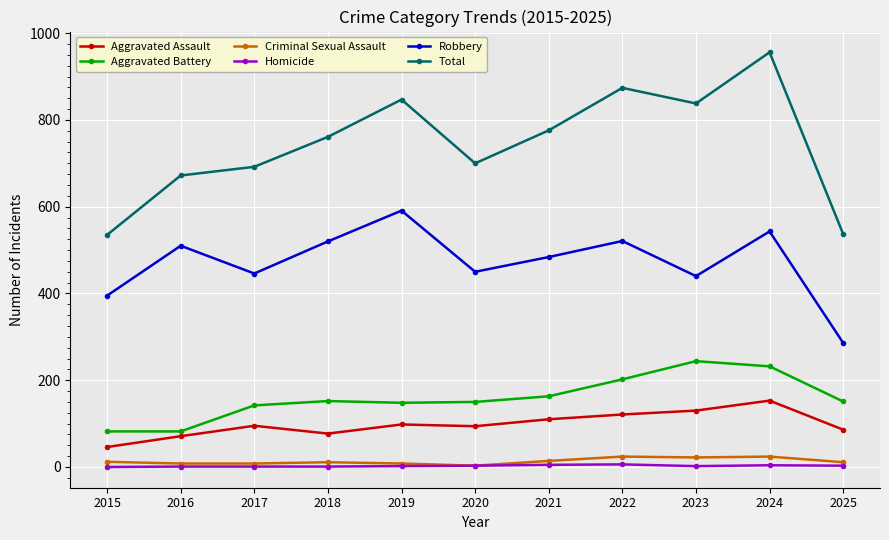

Is it true that Robbery equals 440 at 2023?

True